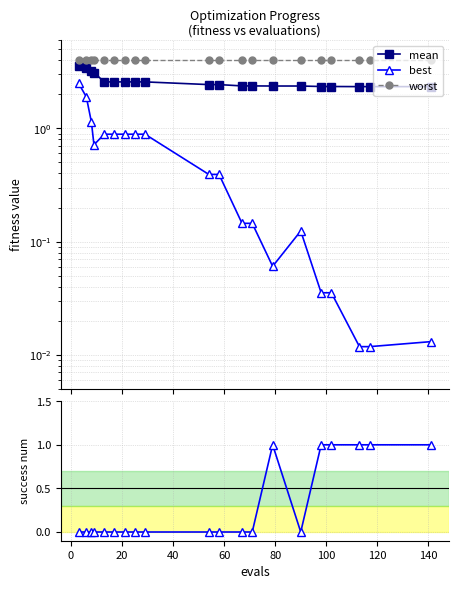

What is the greatest value displayed?

4.0